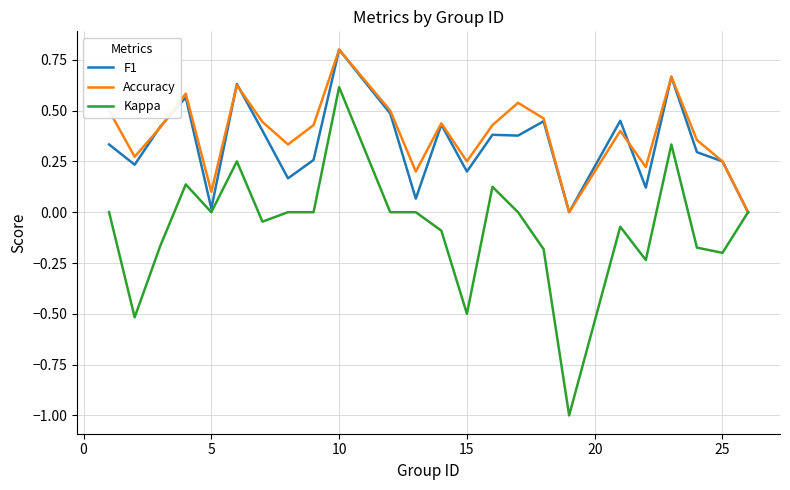

What is the minimum value shown in the chart?

-1.0